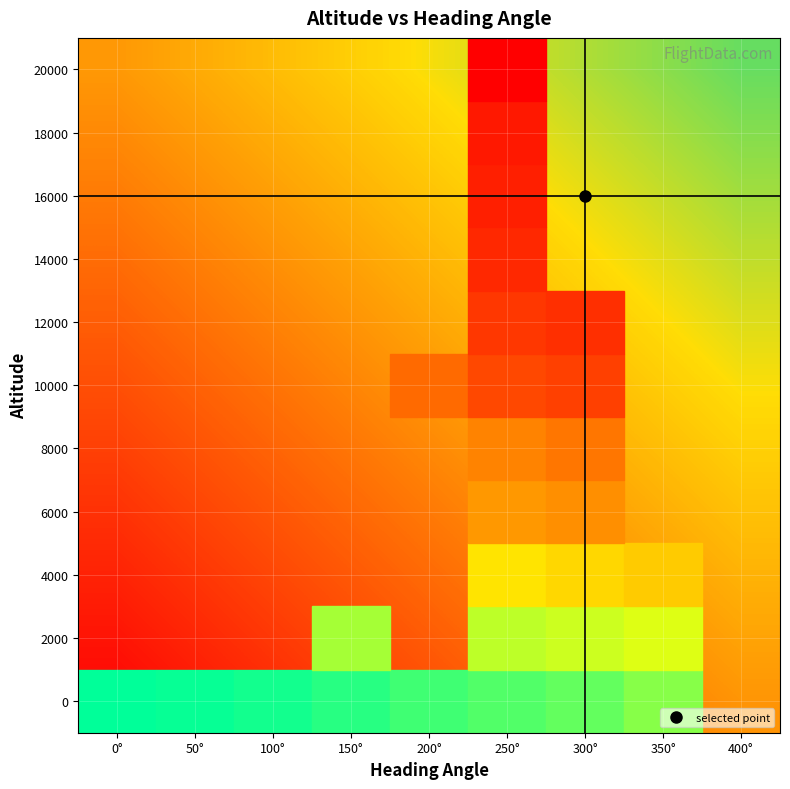

Is the value of 16000 at 150° greater than the value of 4000 at 250°?

Yes